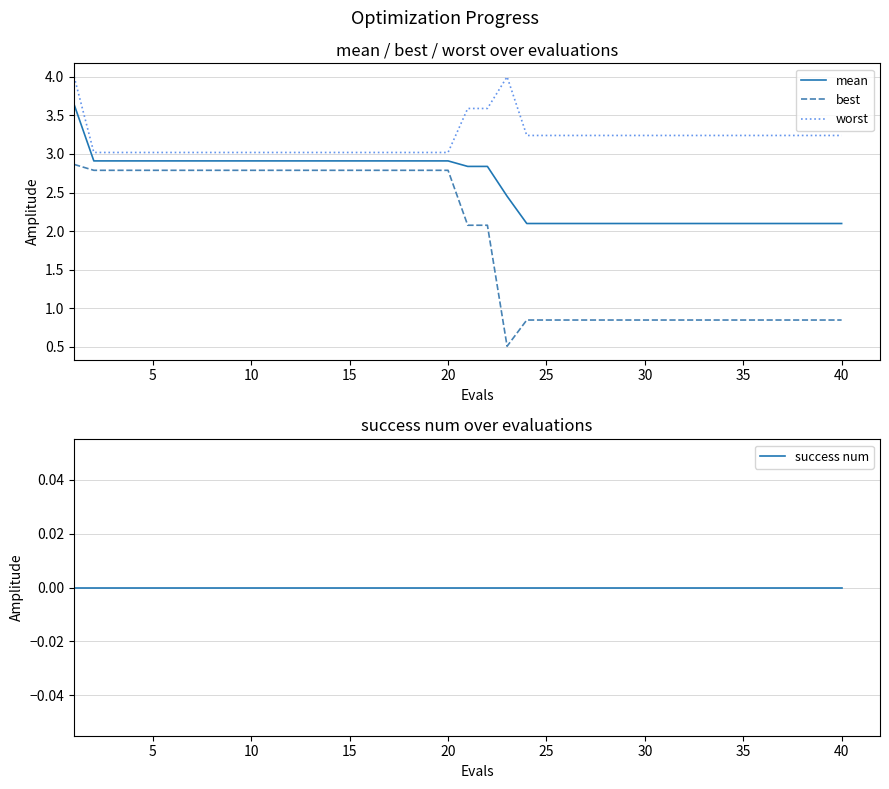

Which series has the largest total across all categories?

worst